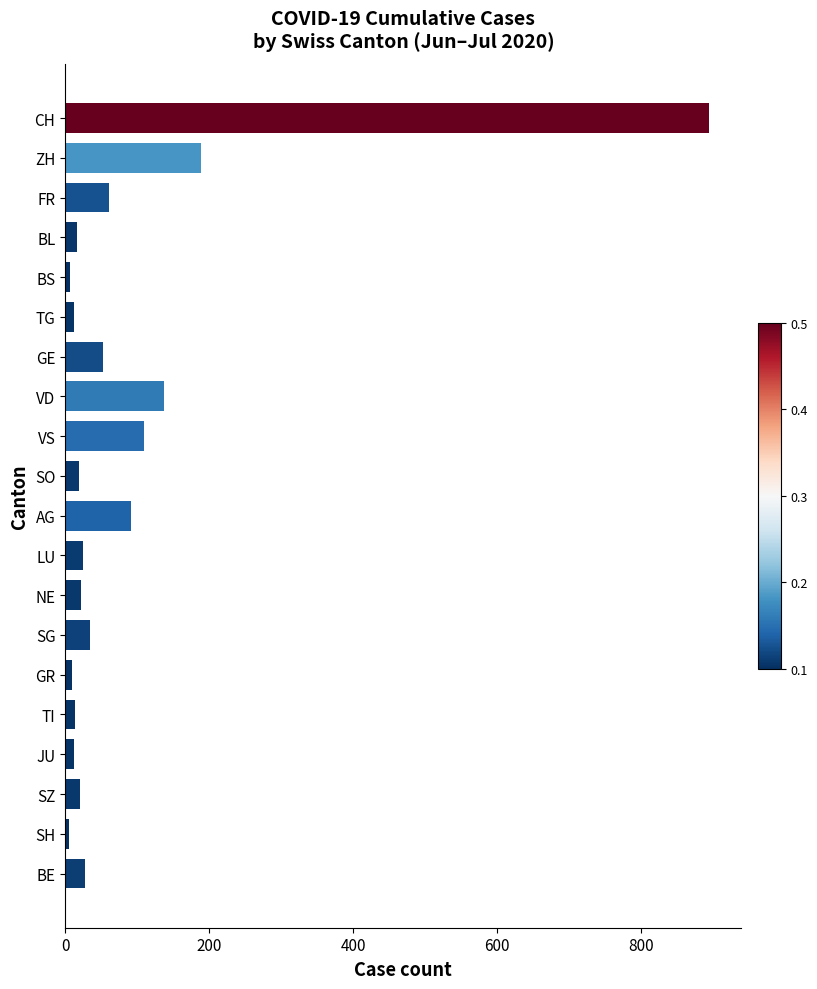

What is the label of the 10th bar from the top?

SO